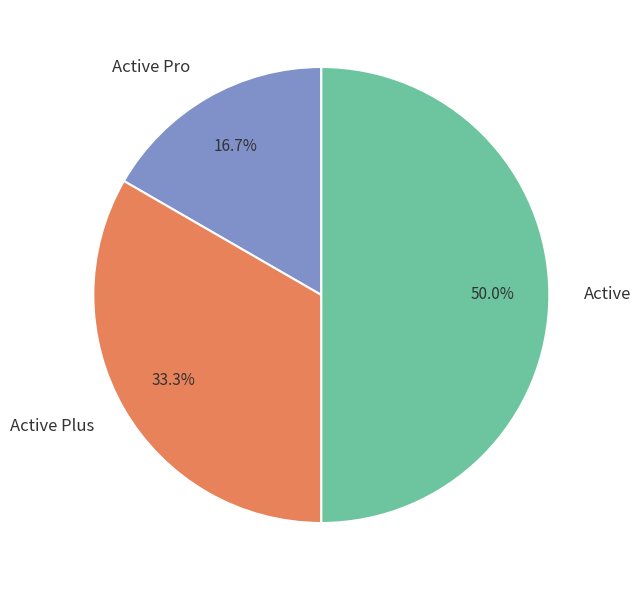

What is the total percentage of Active and Active Plus?

83.3%